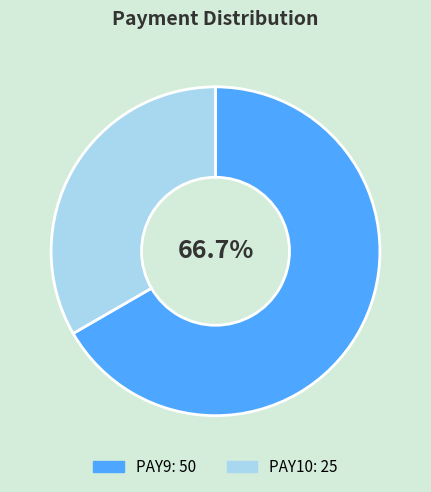

Rank the categories by value from lowest to highest.

PAY10, PAY9